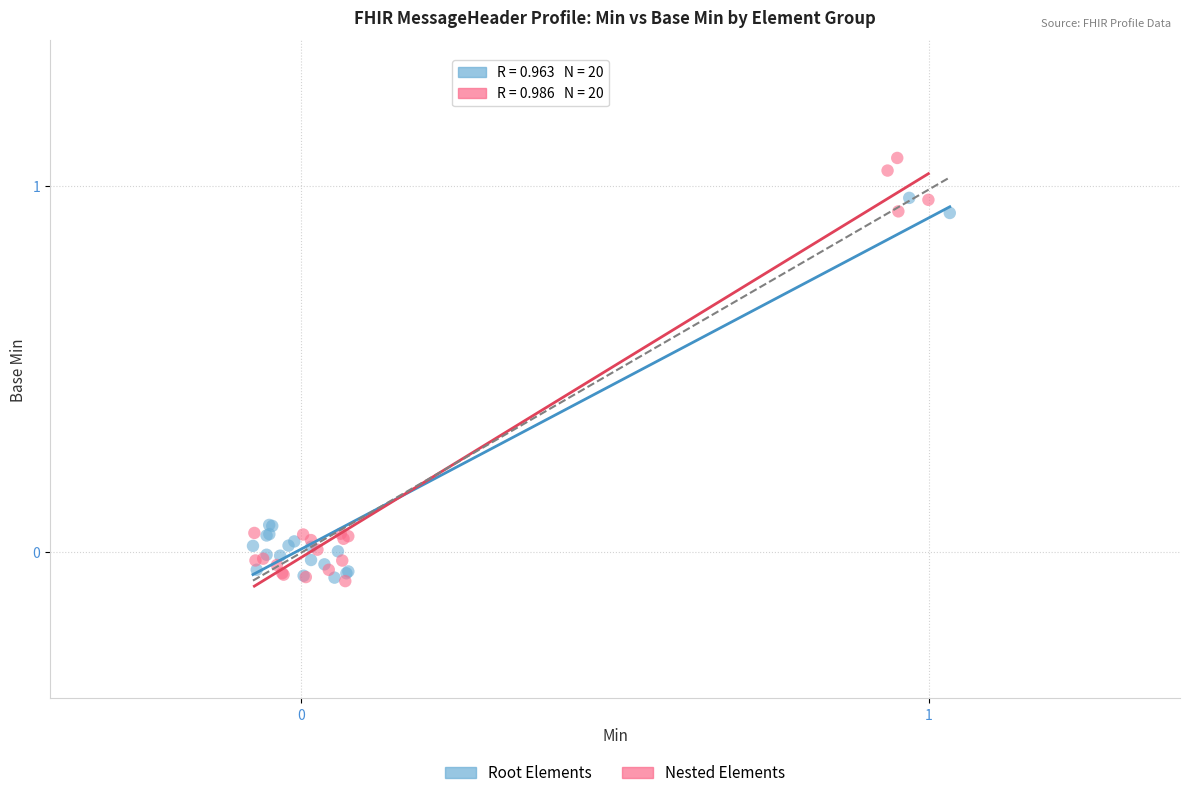

Which series has the widest spread of Y values?

Nested Elements